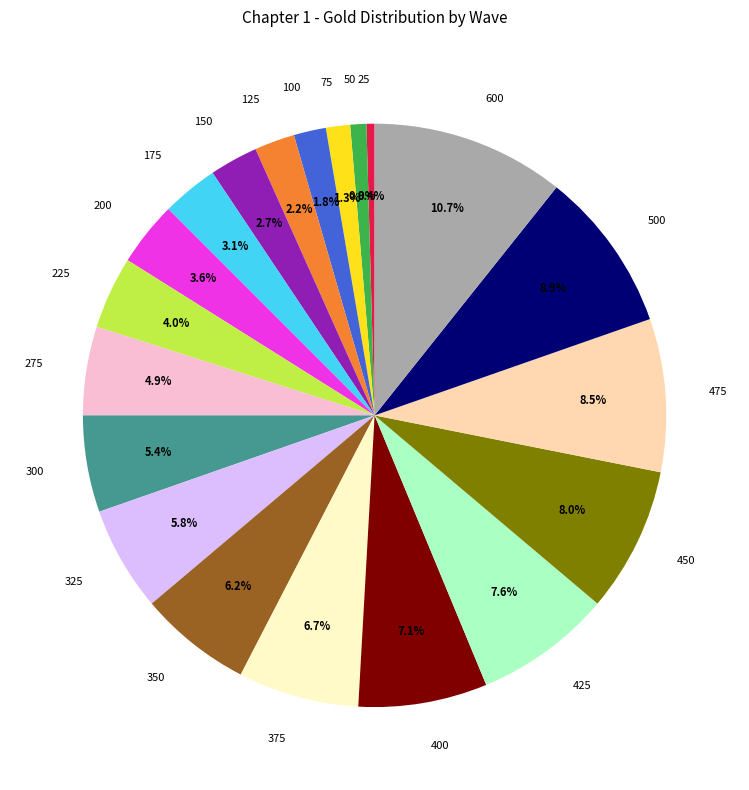

Between 75 and 300, which is larger?

300